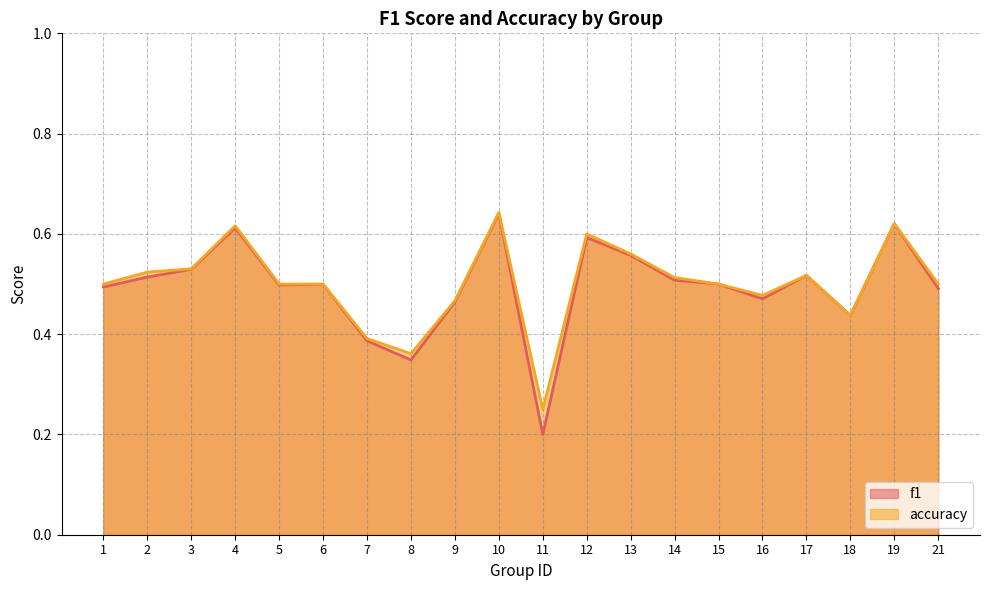

How many lines are shown in the chart?

2